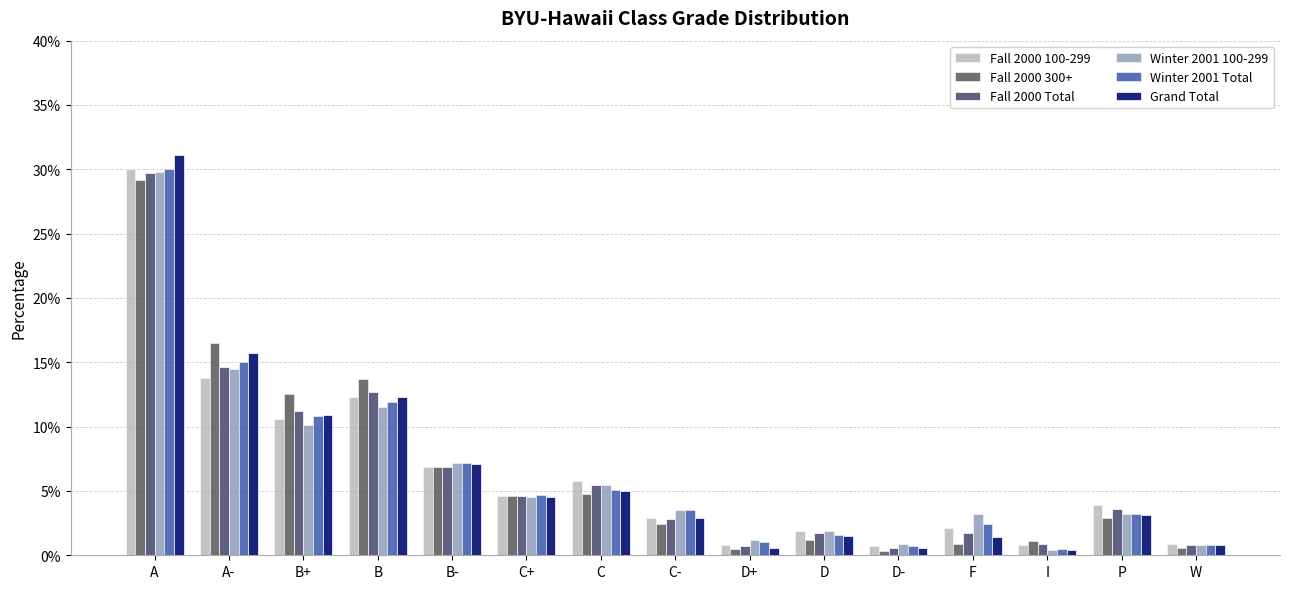

Reading left to right, transcribe all the data shown in this chart.

Fall 2000 100-299: 0.3	0.1	0.1	0.1	0.1	0.0	0.1	0.0	0.0	0.0	0.0	0.0	0.0	0.0	0.0
Fall 2000 300+: 0.3	0.2	0.1	0.1	0.1	0.0	0.0	0.0	0.0	0.0	0.0	0.0	0.0	0.0	0.0
Fall 2000 Total: 0.3	0.1	0.1	0.1	0.1	0.0	0.1	0.0	0.0	0.0	0.0	0.0	0.0	0.0	0.0
Winter 2001 100-299: 0.3	0.1	0.1	0.1	0.1	0.0	0.1	0.0	0.0	0.0	0.0	0.0	0.0	0.0	0.0
Winter 2001 Total: 0.3	0.1	0.1	0.1	0.1	0.0	0.1	0.0	0.0	0.0	0.0	0.0	0.0	0.0	0.0
Grand Total: 0.3	0.2	0.1	0.1	0.1	0.0	0.1	0.0	0.0	0.0	0.0	0.0	0.0	0.0	0.0